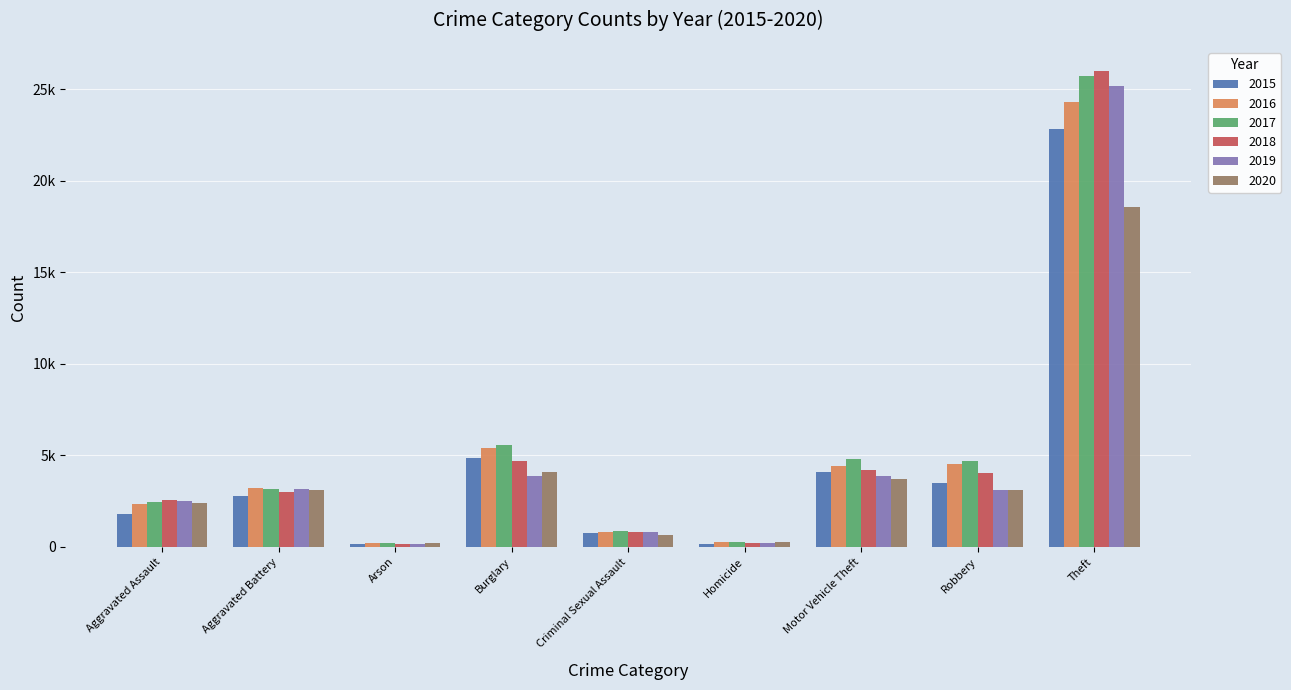

What are all the series names shown in the legend?

2015, 2016, 2017, 2018, 2019, 2020